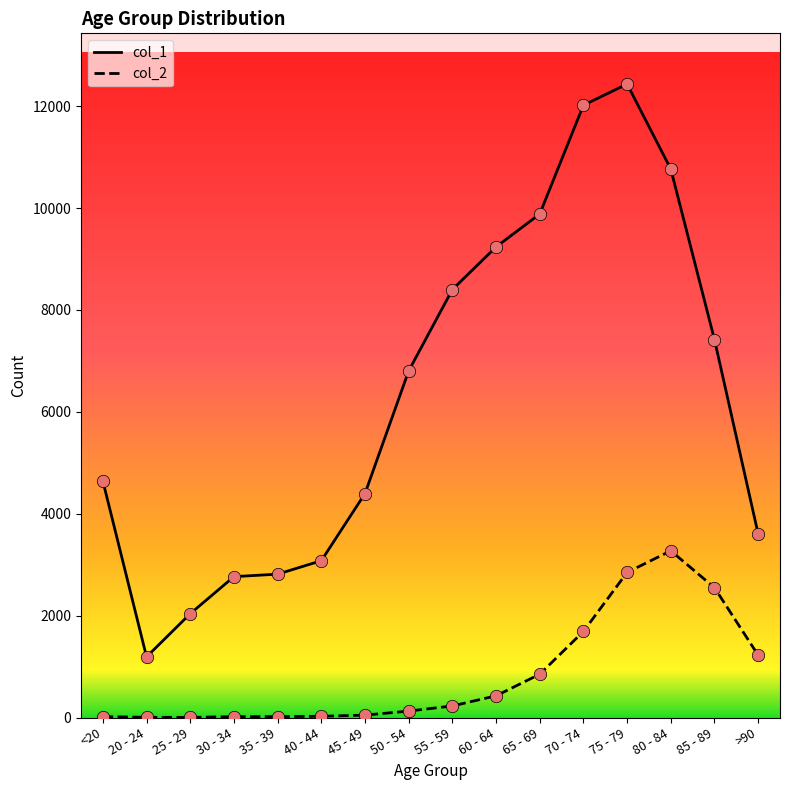

Which series has the widest spread of values?

col_1